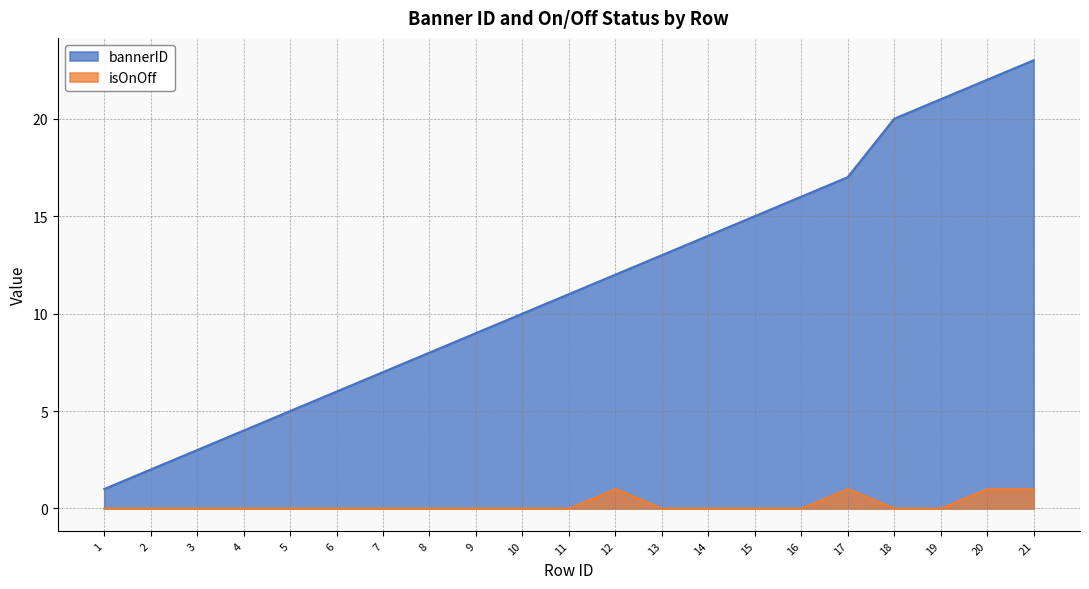

At which category is the sum across all series the highest?

21